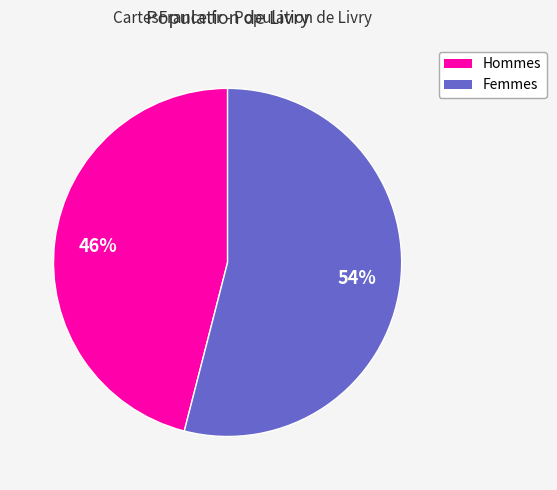

Count the number of slices in the pie.

2